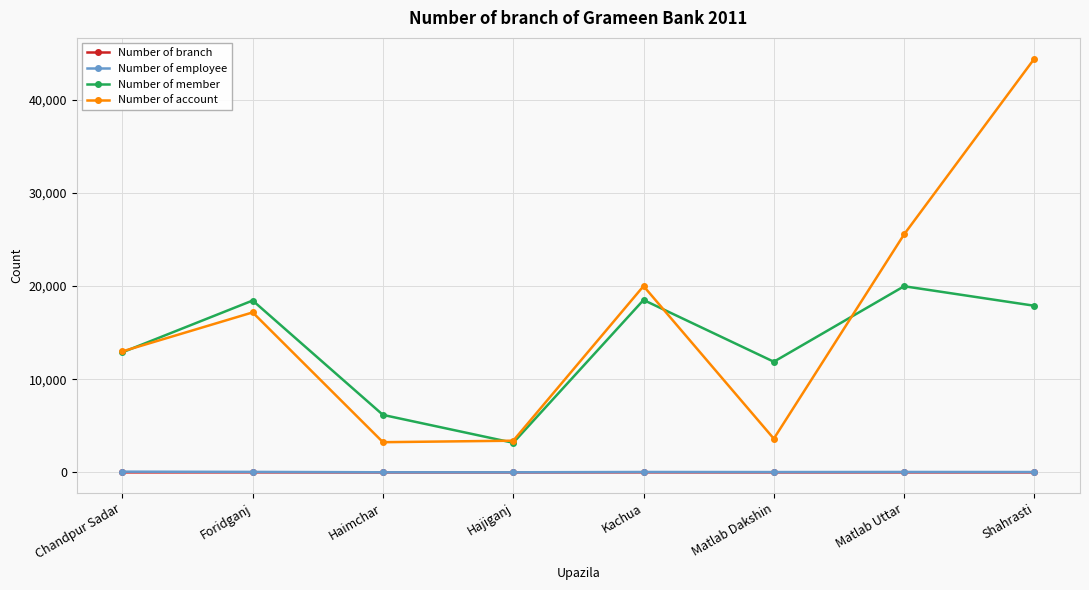

True or false: Number of employee and Number of branch intersect in this chart.

False